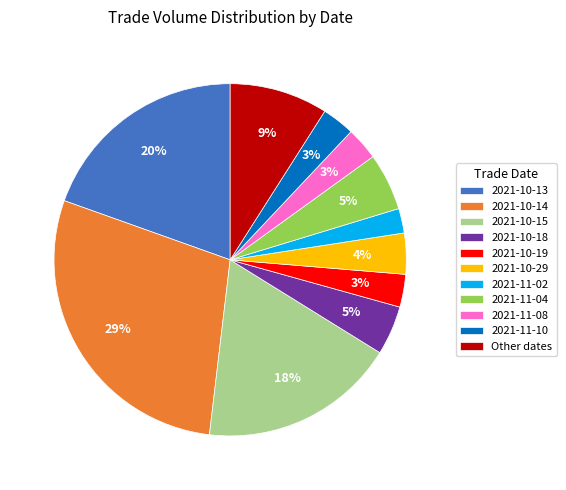

Which category has the biggest portion of the pie?

2021-10-14